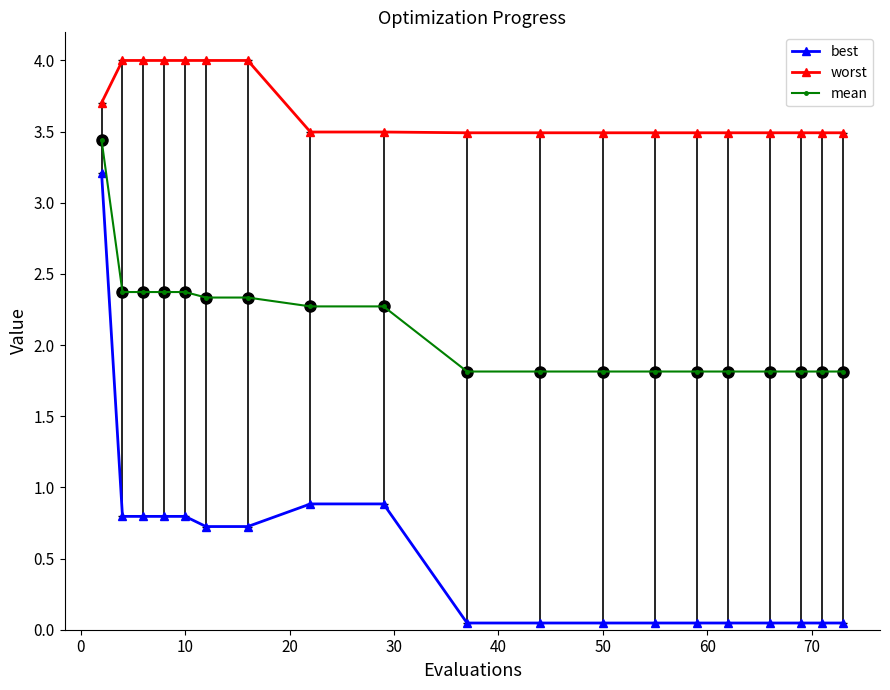

Is this an area chart (filled region under the line)?

No